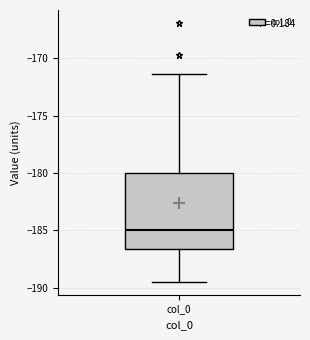

Where does the lower whisker of the box for col_0 end on the y-axis? The values are not printed on the chart, so give them approximately, as read against the axis.

-189.5